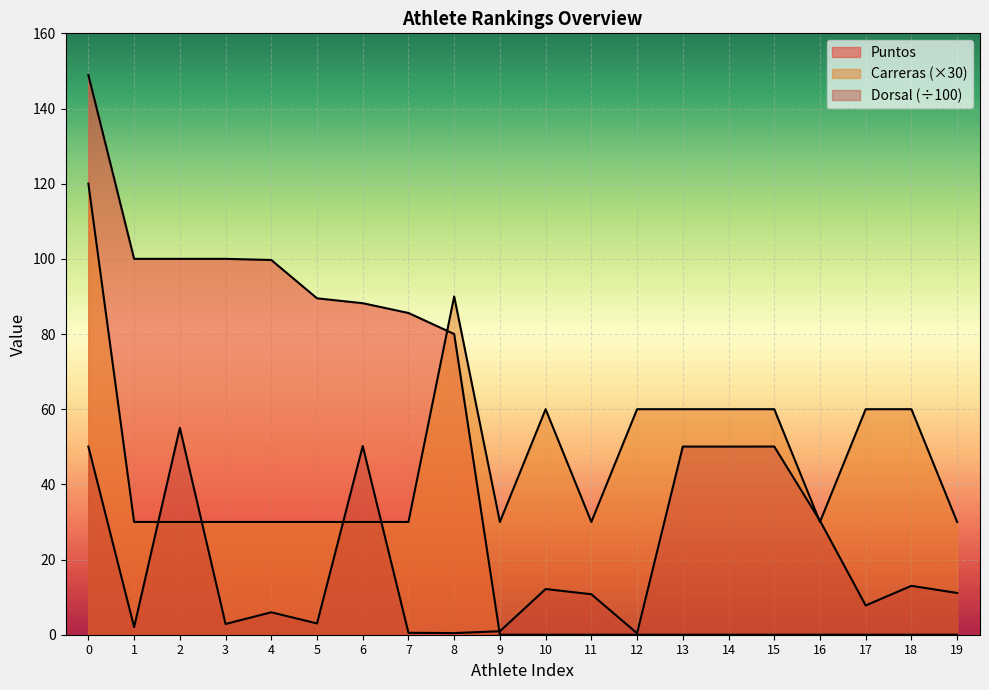

How many lines are shown in the chart?

3